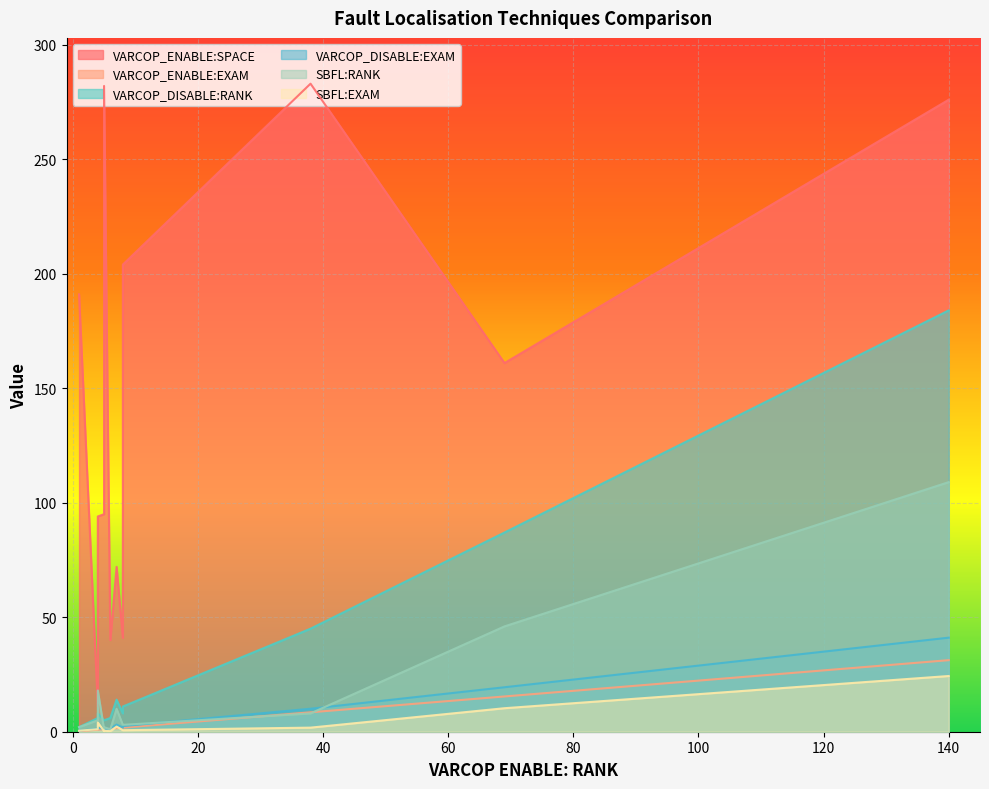

What is the sum of all SBFL:RANK values?

216.0